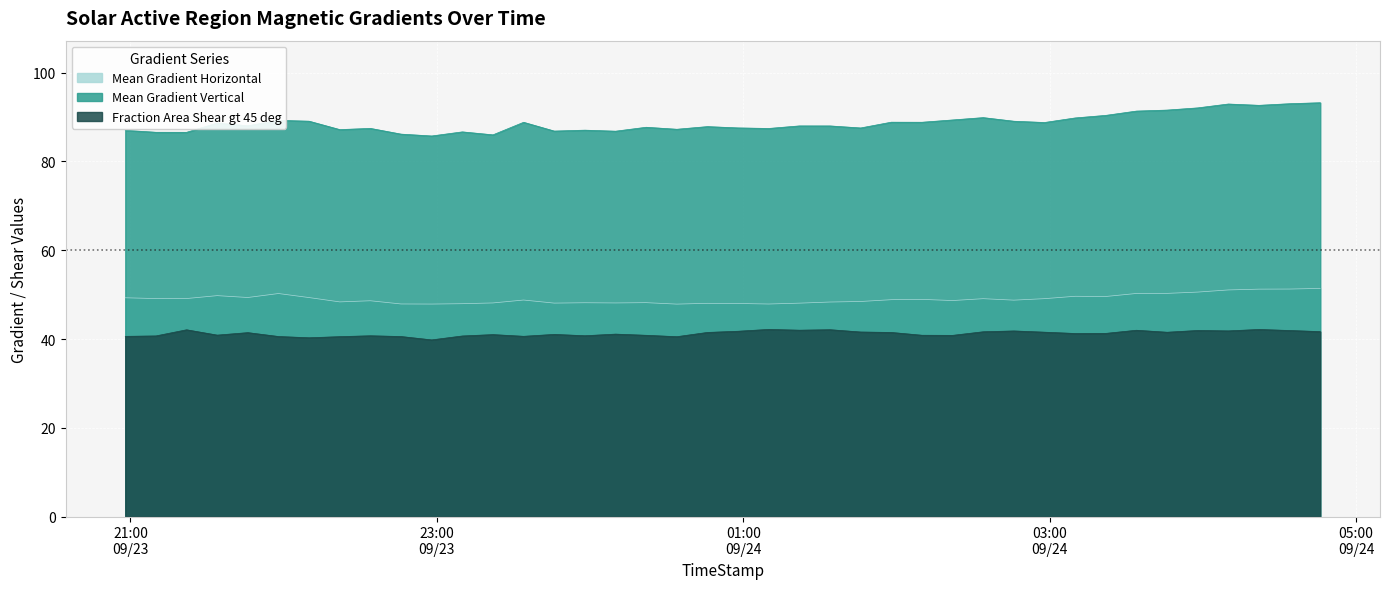

Between 2011/09/24 04:34 and 2011/09/24 00:10, which is larger?

2011/09/24 04:34